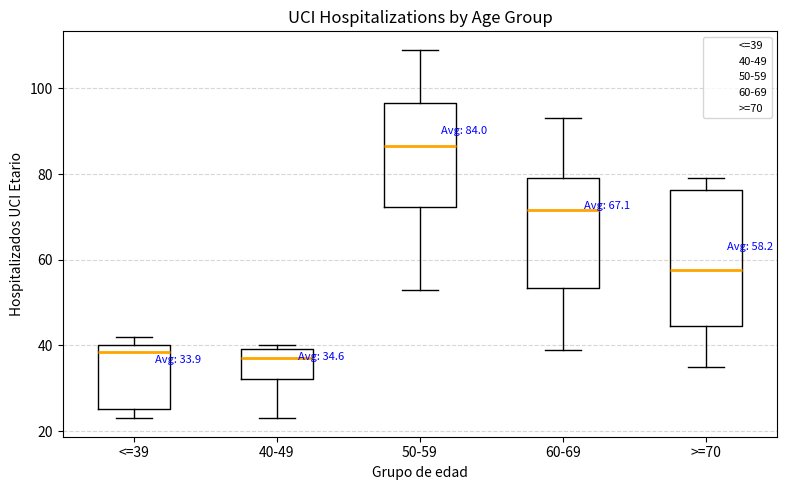

Comparing the boxes themselves (not the whiskers), which one is the tallest?

>=70